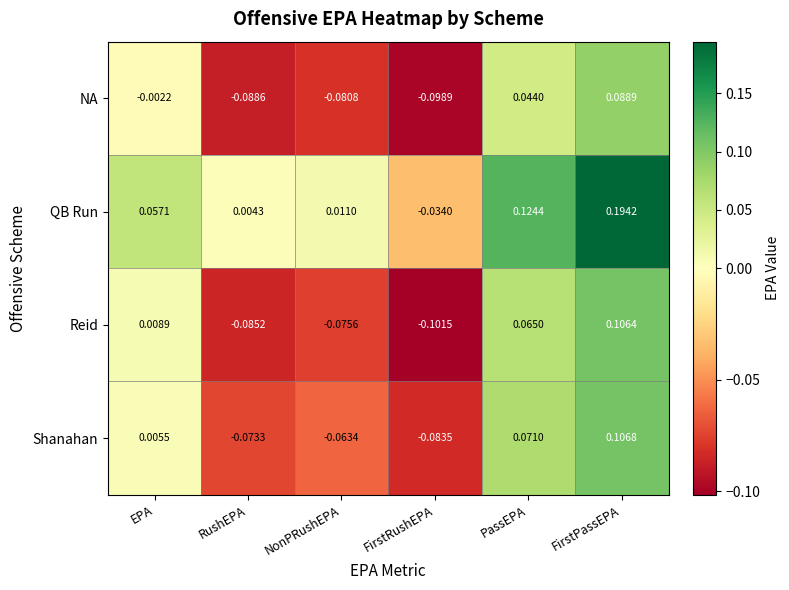

How many values in the QB Run series are below 0?

1